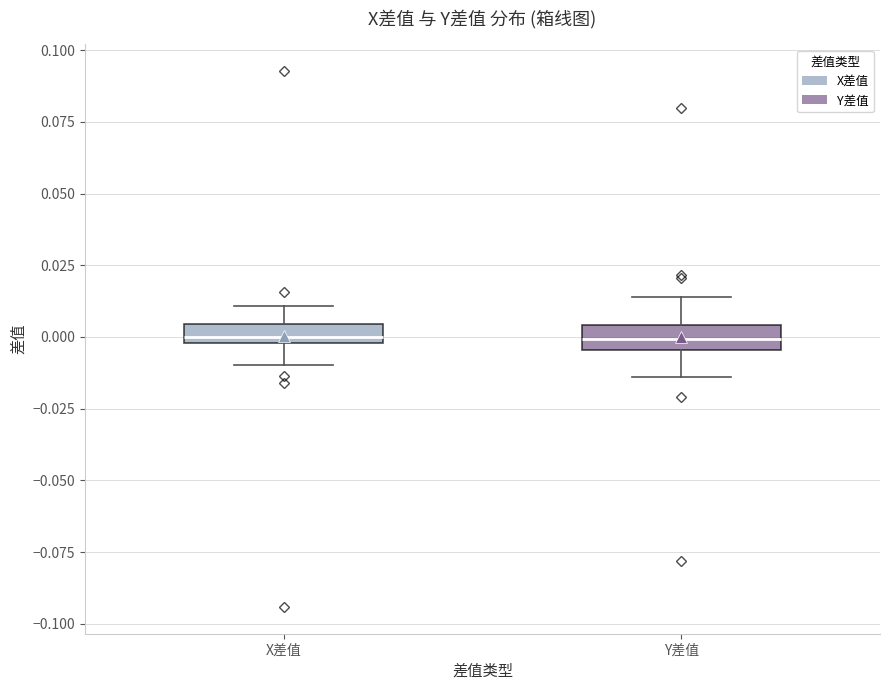

Where is the lower edge of the box for Y差值 on the y-axis? The values are not printed on the chart, so give them approximately, as read against the axis.

-0.005